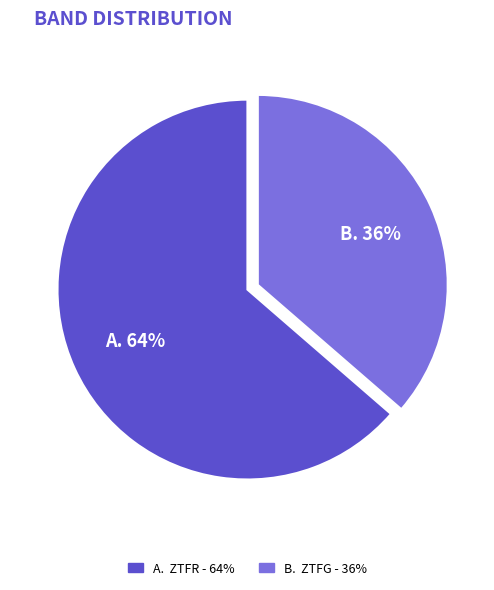

Is there a majority slice in this chart?

Yes